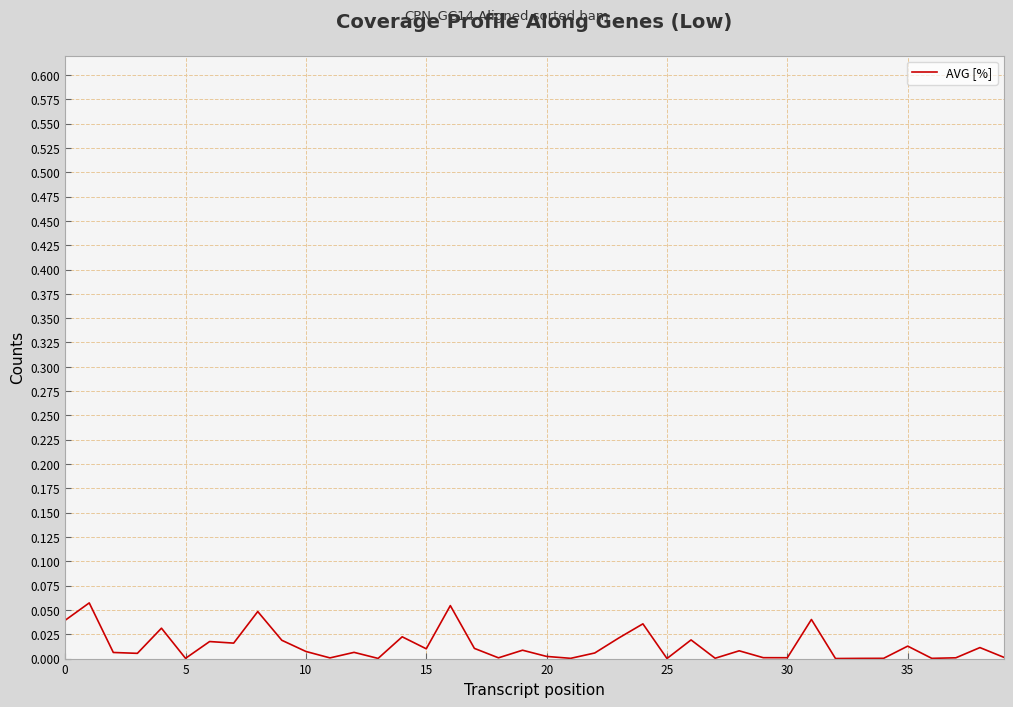

True or false: the data shows 0.0 at 30.

True